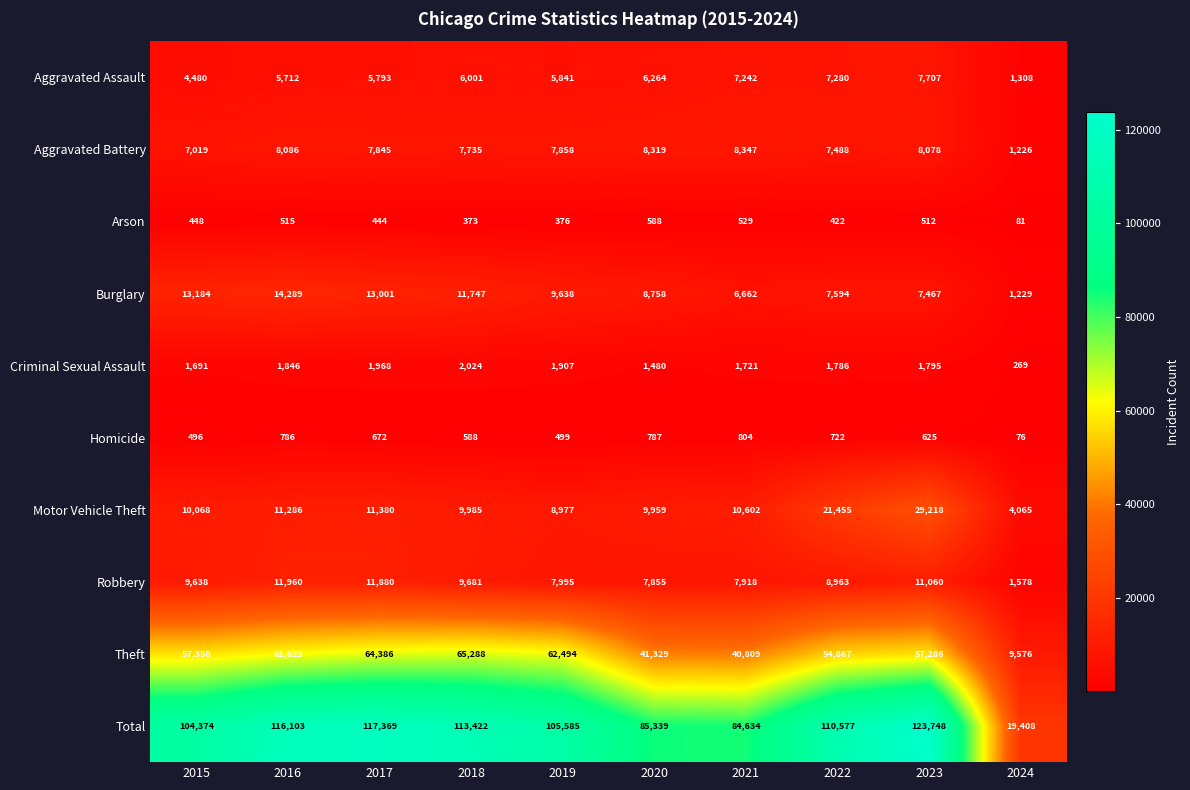

What is the total value across all series at 2017?

234738